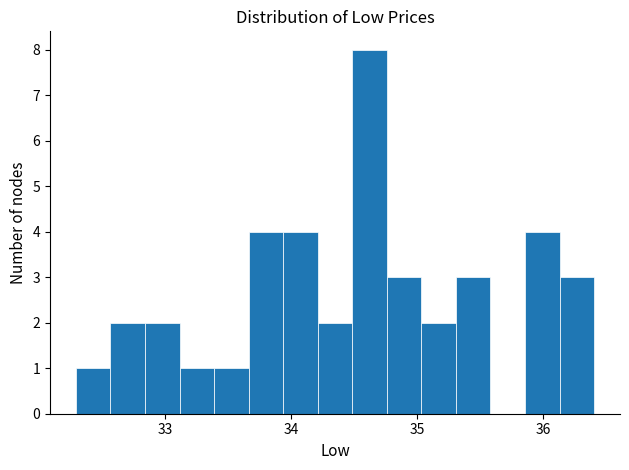

Around what value on the x-axis is the tallest bar? Give the approximate position of its centre, as read against the axis.

34.6